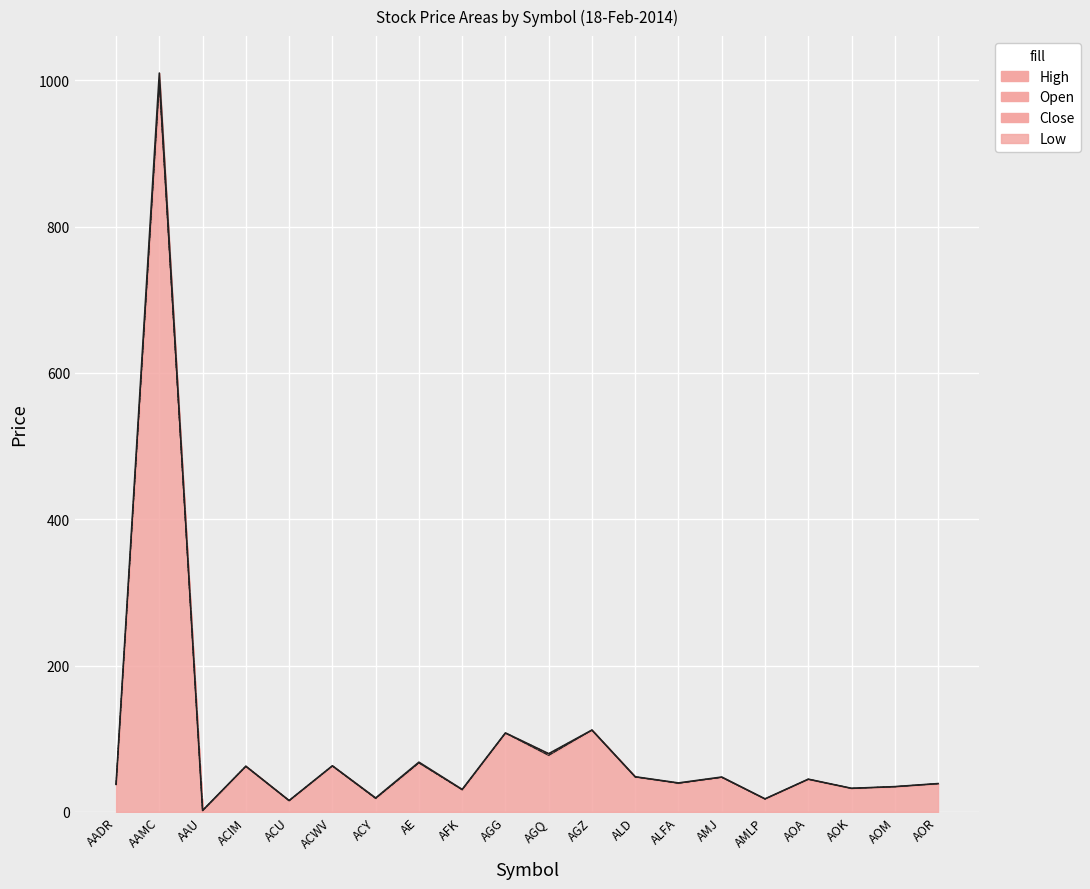

Reading right to left, list all the values displayed in this chart.

Close: AOR=38.7	AOM=34.5	AOK=32.2	AOA=44.7	AMLP=17.7	AMJ=47.4	ALFA=39.5	ALD=48.0	AGZ=111.7	AGQ=79.5	AGG=107.8	AFK=30.5	AE=67.5	ACY=19.0	ACWV=62.9	ACU=15.4	ACIM=62.4	AAU=1.8	AAMC=1000.0	AADR=37.6
Low: AOR=38.6	AOM=34.4	AOK=32.1	AOA=44.5	AMLP=17.7	AMJ=47.1	ALFA=39.1	ALD=47.8	AGZ=111.6	AGQ=77.0	AGG=107.7	AFK=30.3	AE=66.8	ACY=18.4	ACWV=62.8	ACU=15.3	ACIM=62.2	AAU=1.8	AAMC=992.0	AADR=37.5
Open: AOR=38.6	AOM=34.5	AOK=32.2	AOA=44.7	AMLP=17.7	AMJ=47.4	ALFA=39.3	ALD=47.8	AGZ=111.9	AGQ=77.6	AGG=107.8	AFK=30.3	AE=67.0	ACY=18.4	ACWV=62.8	ACU=15.4	ACIM=62.4	AAU=1.9	AAMC=1000.0	AADR=37.5
High: AOR=38.7	AOM=34.5	AOK=32.2	AOA=44.7	AMLP=17.8	AMJ=47.6	ALFA=39.5	ALD=48.0	AGZ=111.9	AGQ=79.5	AGG=107.9	AFK=30.7	AE=68.0	ACY=19.0	ACWV=63.0	ACU=15.5	ACIM=62.4	AAU=1.9	AAMC=1010.0	AADR=37.7